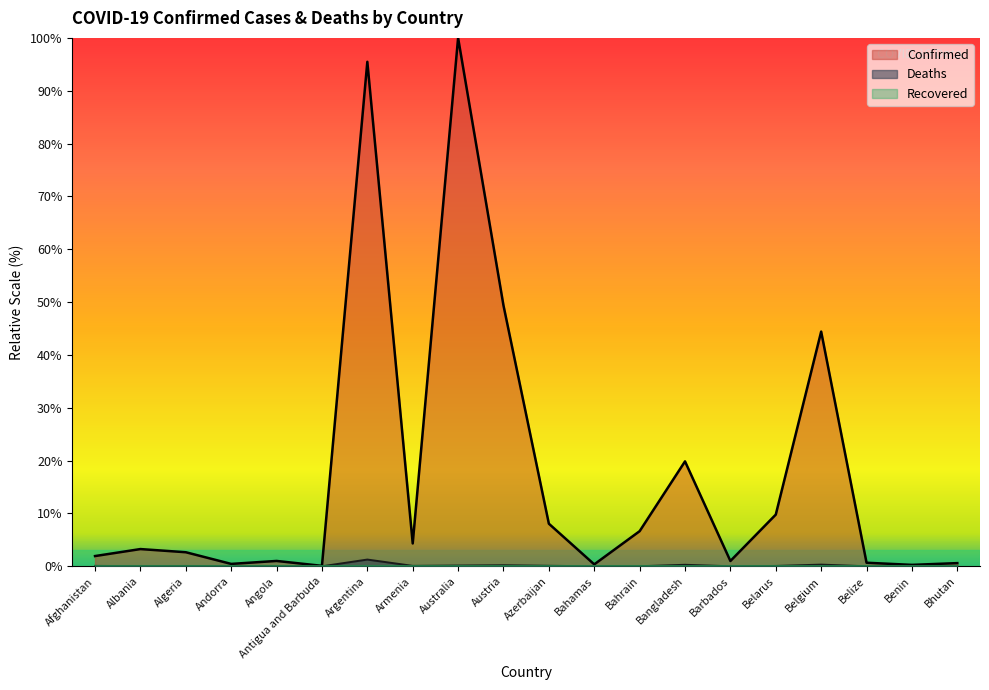

Between Austria and Bahamas, which series saw the biggest shift?

Confirmed